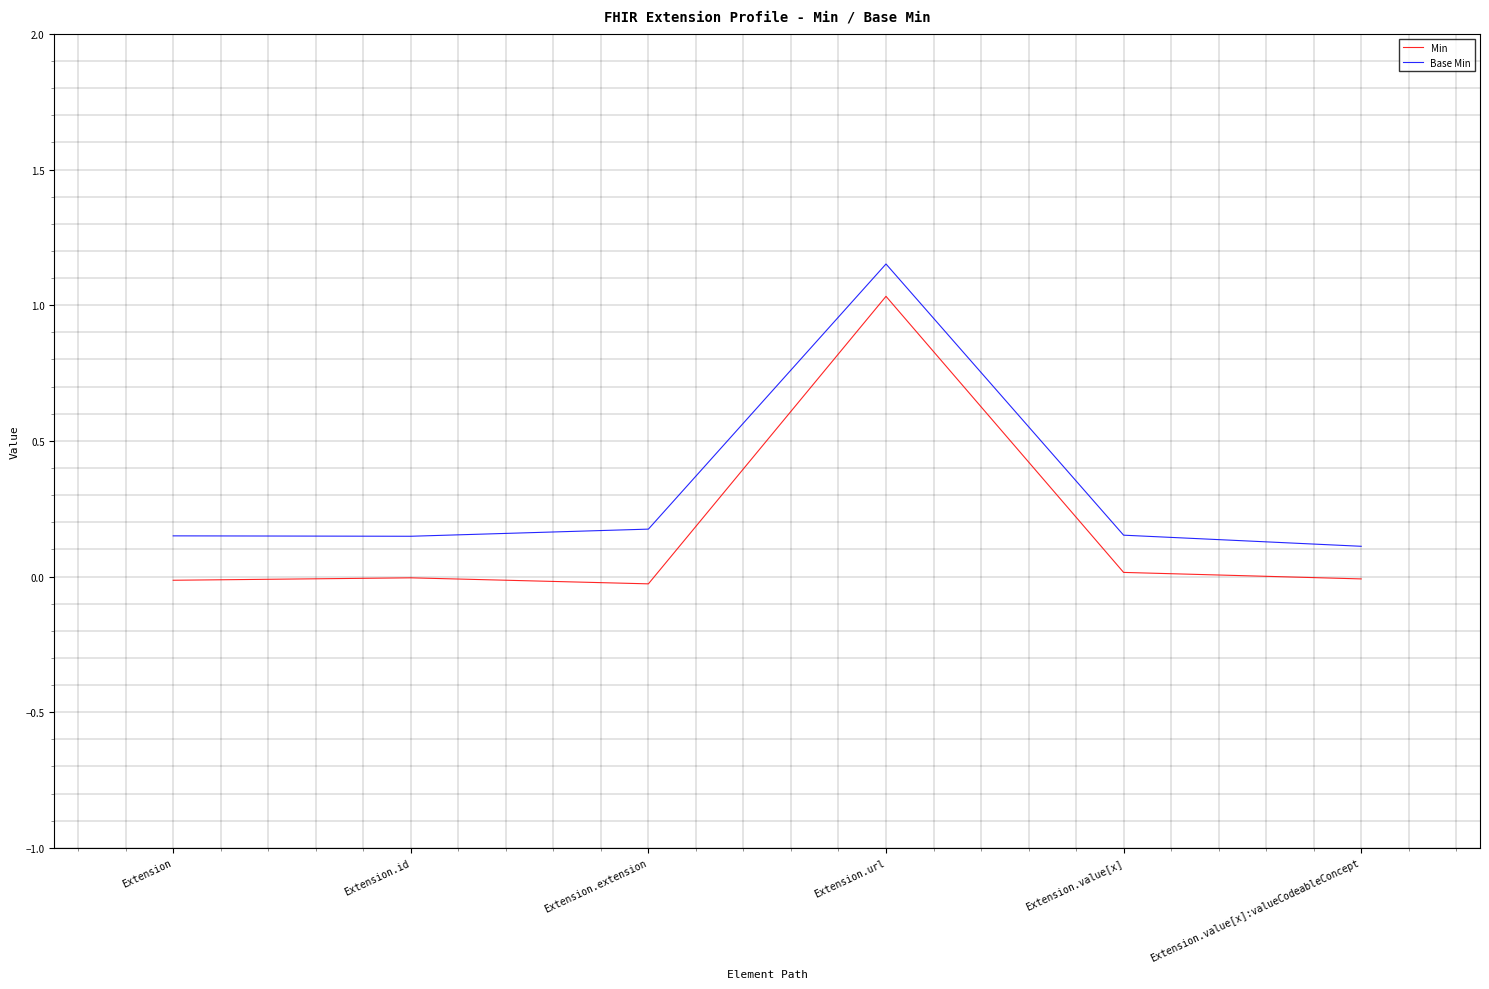

At Extension.value[x], list the series in order from smallest to largest.

Min, Base Min